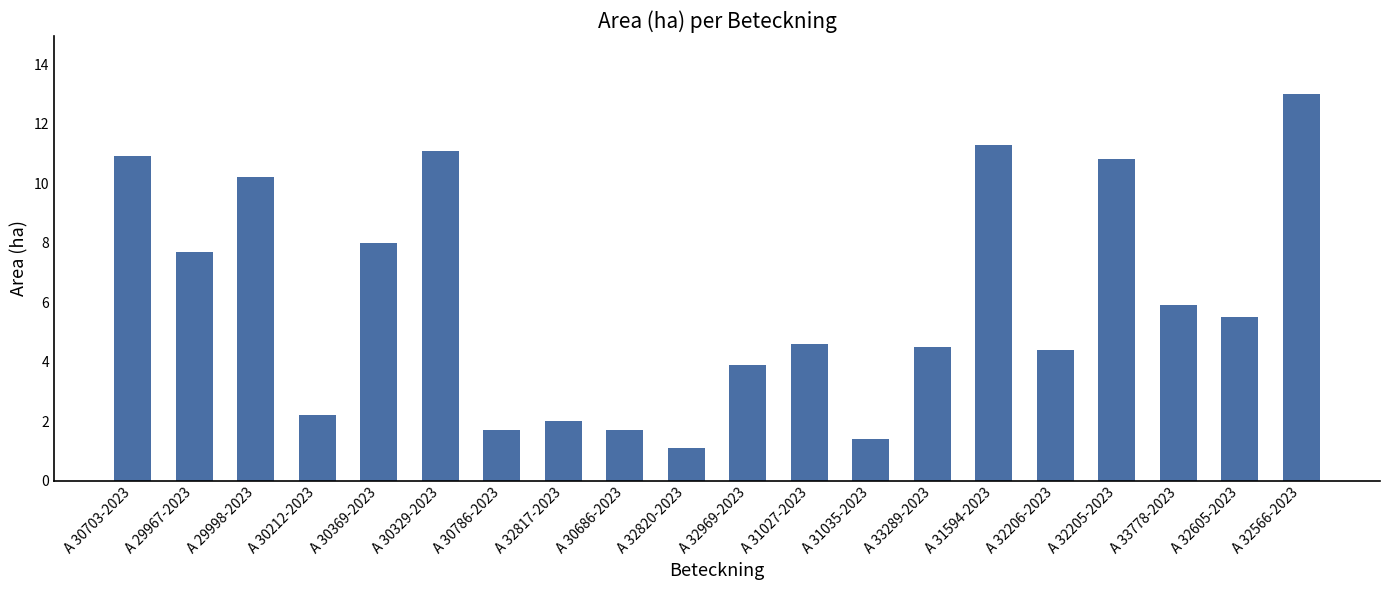

How many distinct data groups are displayed?

1